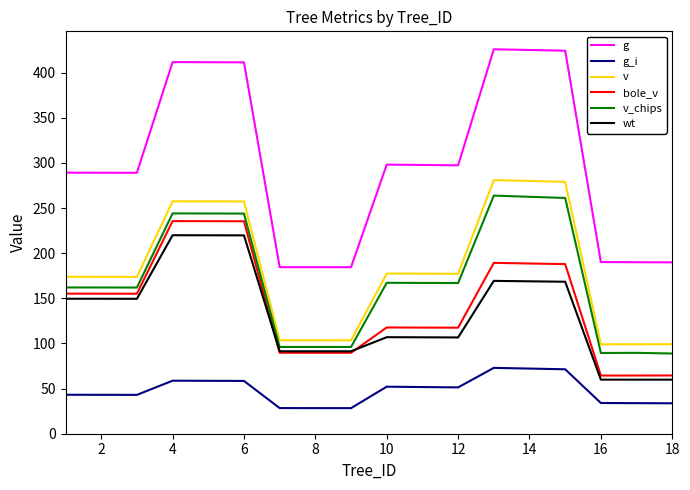

True or false: v and g_i cross at least once.

False